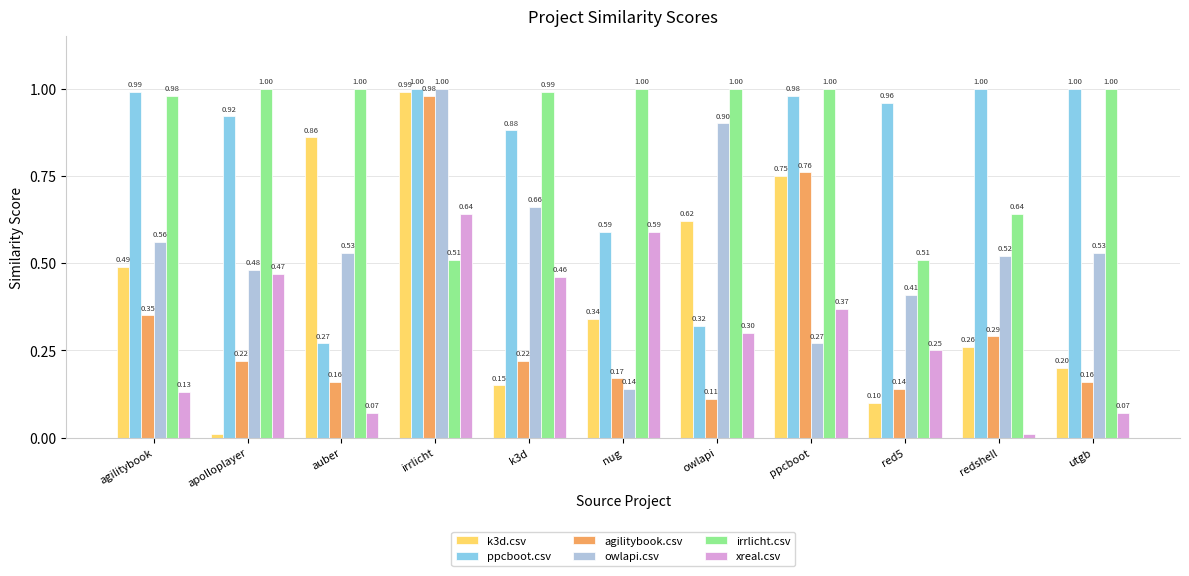

The value of owlapi.csv at nug is 0.1. True or false?

True